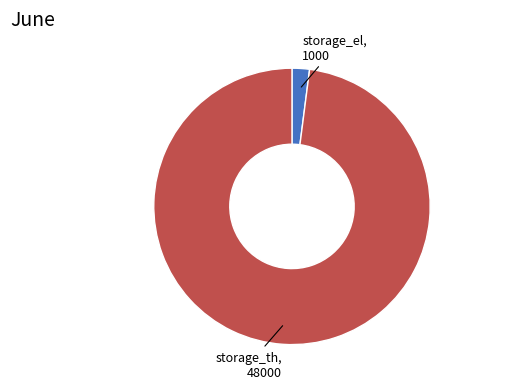

The storage_th slice represents 98% of the pie. True or false?

True